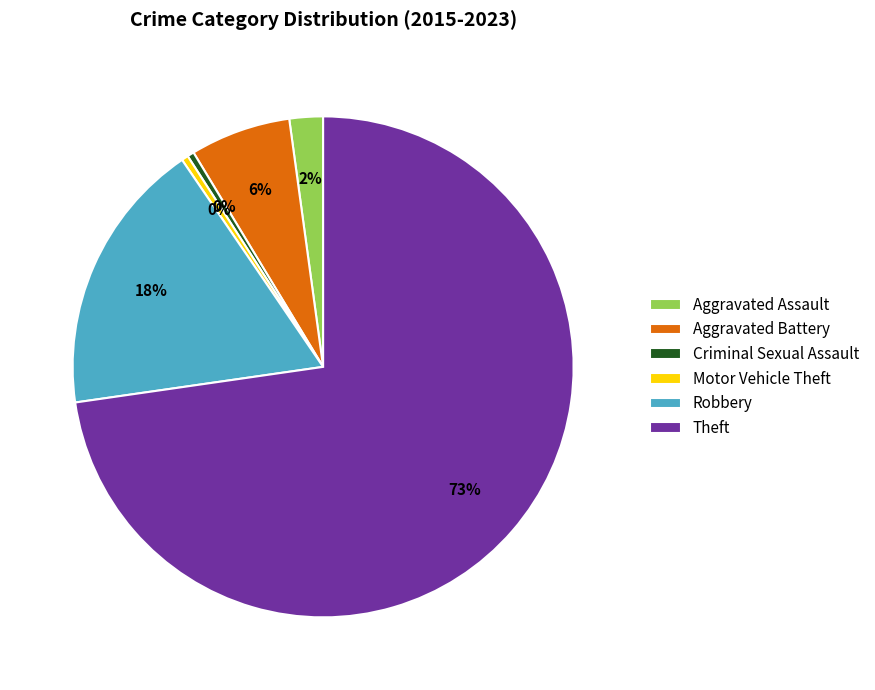

Which slice is the largest?

Theft